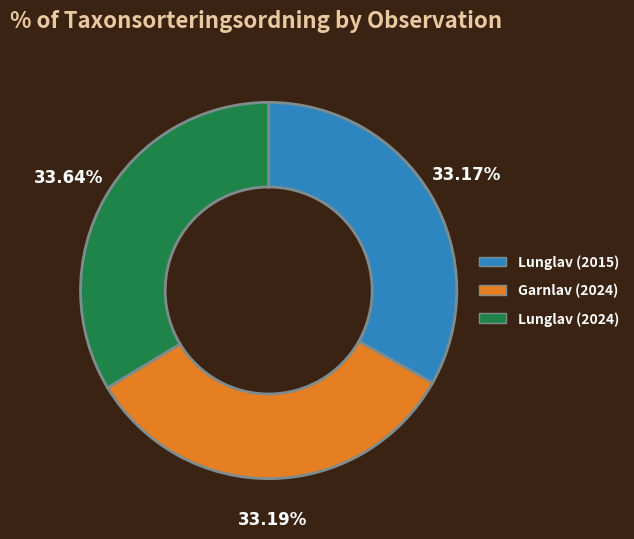

Approximately how many times larger is the value at Lunglav (2015) compared to Lunglav (2024)?

1.0